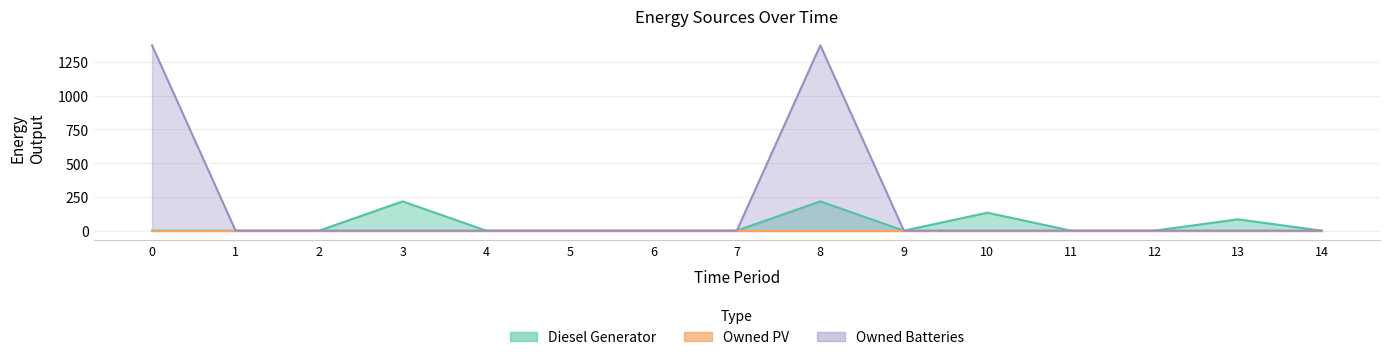

Is it true that Owned Batteries equals 0 at 14?

True